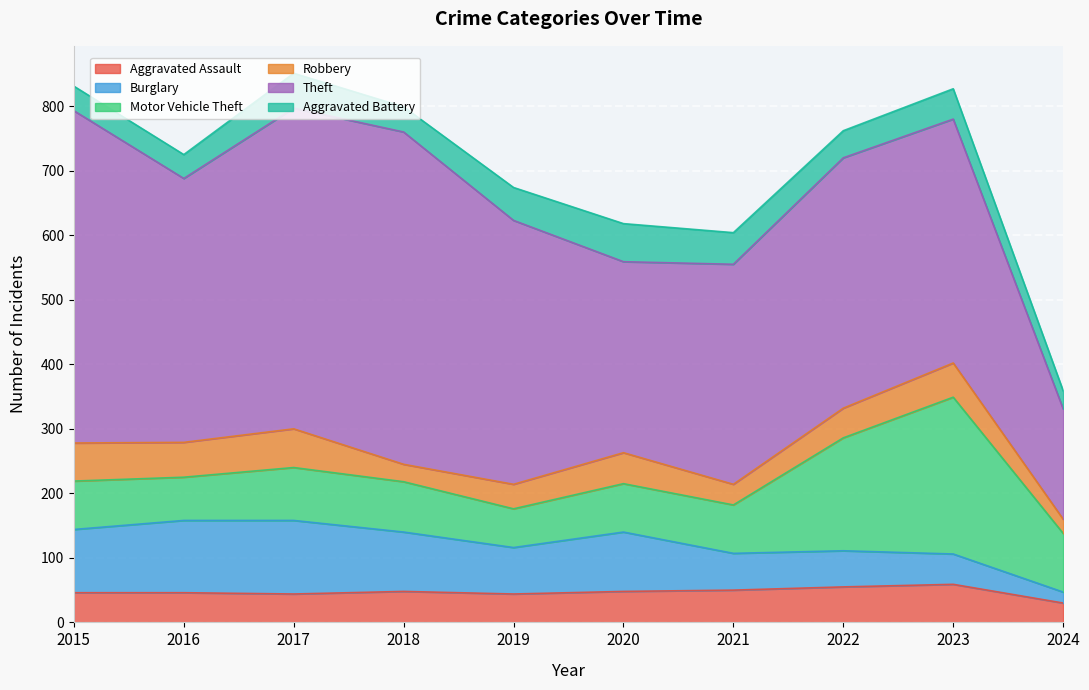

What is the value of the Motor Vehicle Theft point at the 3rd from the left?

82